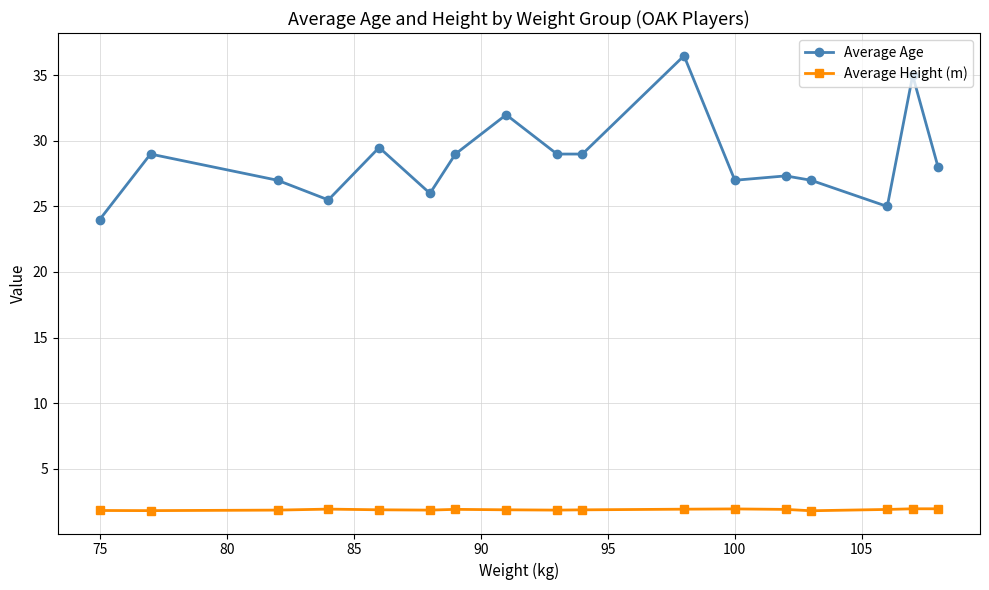

What is the value of the Average Age point at the 6th from the left?

26.0